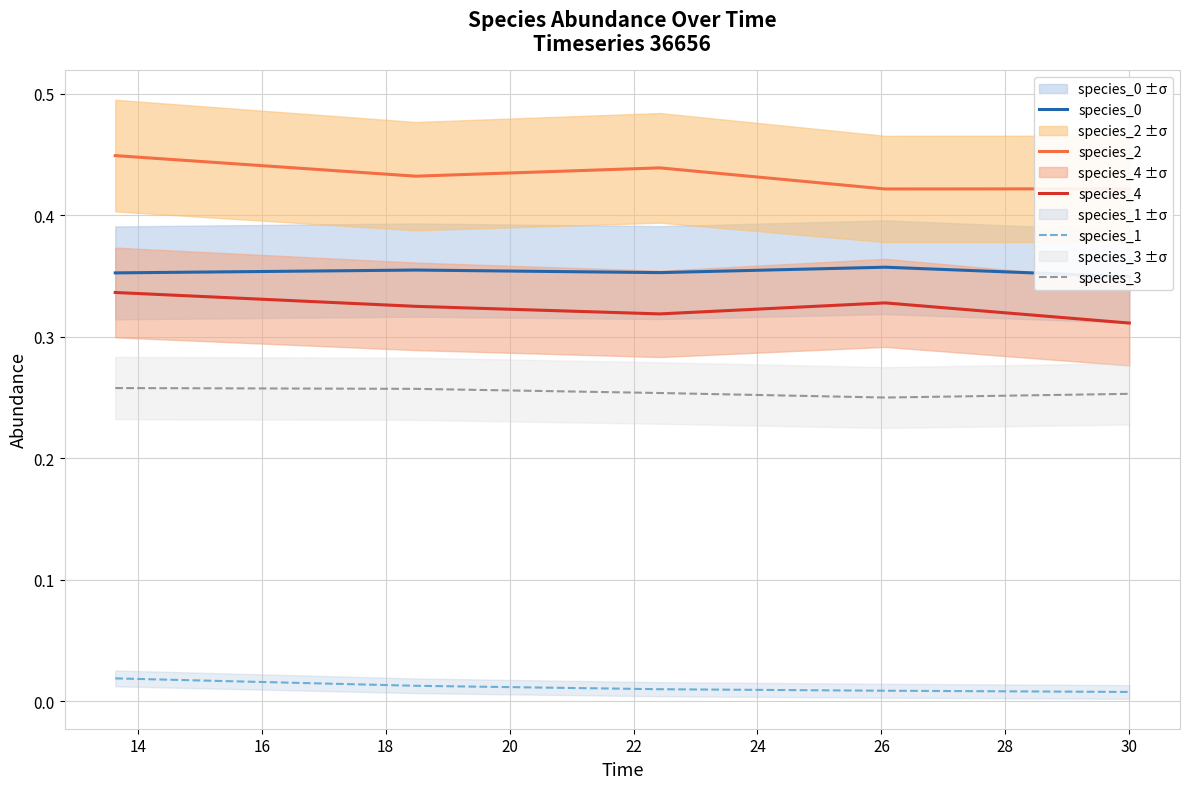

True or false: species_2 and species_3 intersect in this chart.

False